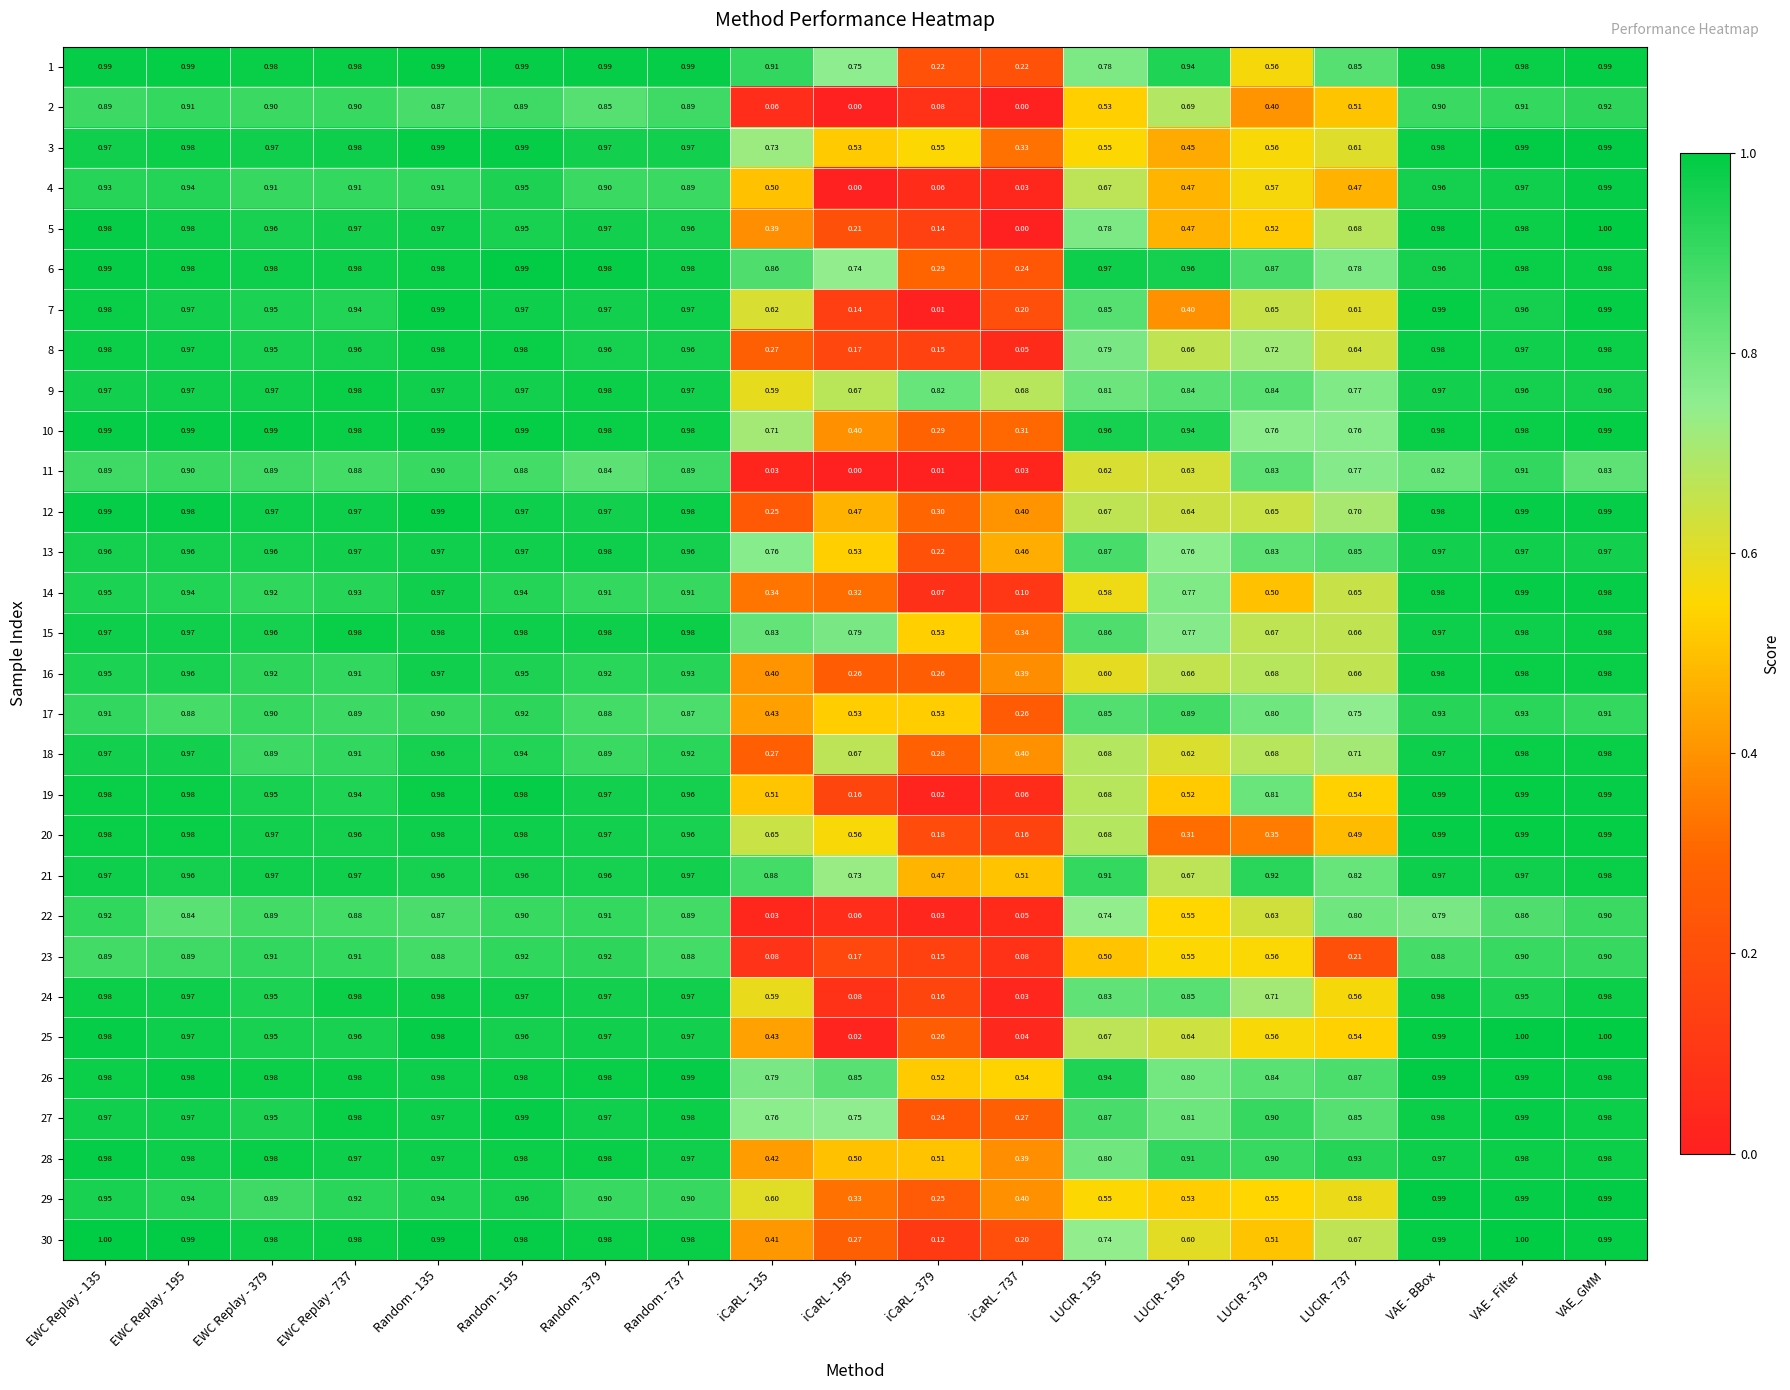

Which category has the highest value across all series?

VAE_GMM